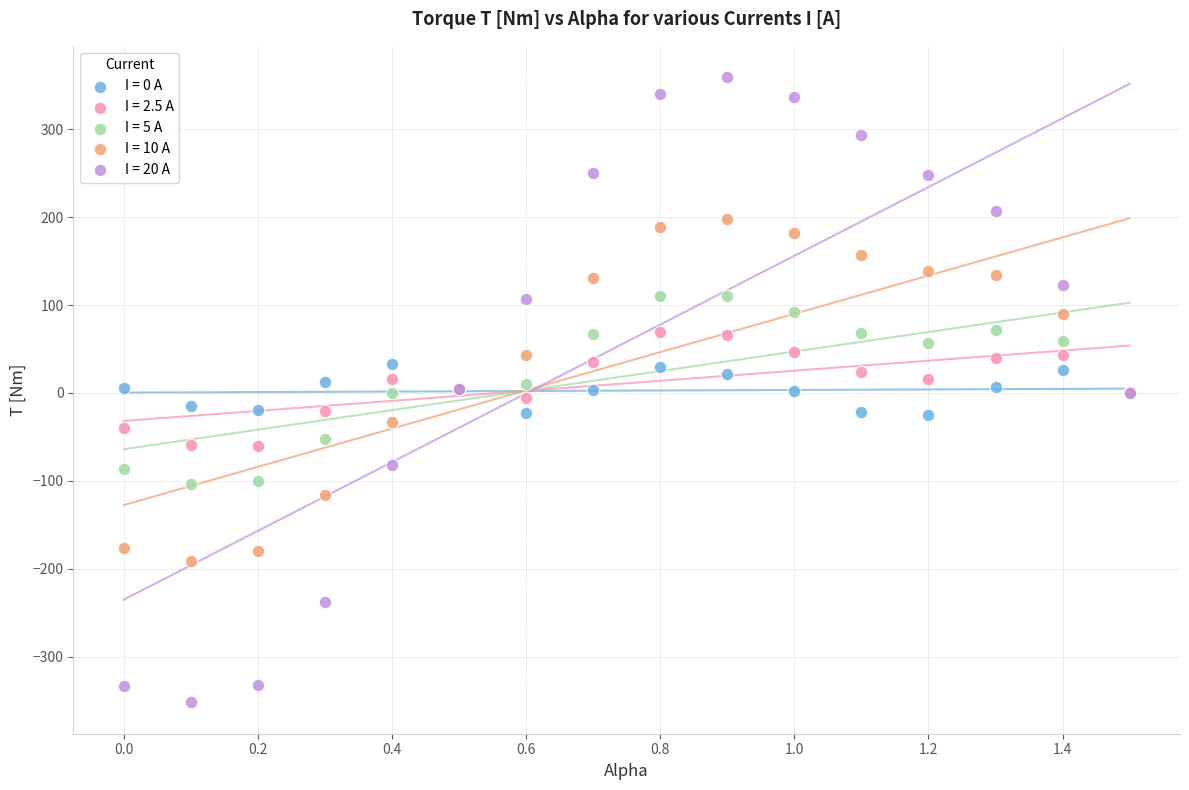

Which series contains the highest Y value?

I = 20 A